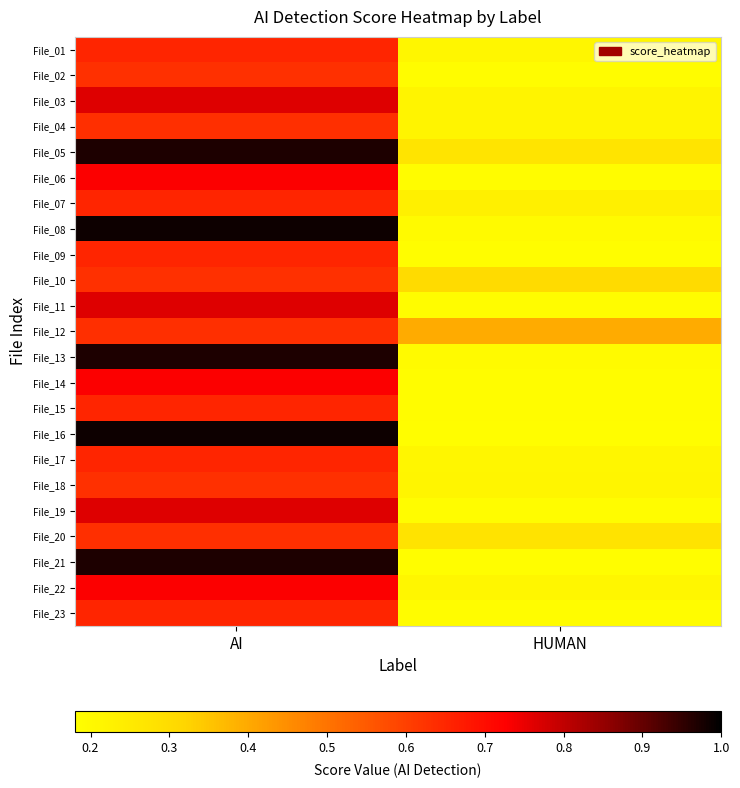

Reading right to left, extract all data points from this chart.

File_01: HUMAN=0.2	AI=0.7
File_02: HUMAN=0.2	AI=0.6
File_03: HUMAN=0.2	AI=0.8
File_04: HUMAN=0.2	AI=0.6
File_05: HUMAN=0.3	AI=1.0
File_06: HUMAN=0.2	AI=0.7
File_07: HUMAN=0.2	AI=0.7
File_08: HUMAN=0.2	AI=1.0
File_09: HUMAN=0.2	AI=0.7
File_10: HUMAN=0.3	AI=0.6
File_11: HUMAN=0.2	AI=0.8
File_12: HUMAN=0.4	AI=0.6
File_13: HUMAN=0.2	AI=1.0
File_14: HUMAN=0.2	AI=0.7
File_15: HUMAN=0.2	AI=0.7
File_16: HUMAN=0.2	AI=1.0
File_17: HUMAN=0.2	AI=0.7
File_18: HUMAN=0.2	AI=0.6
File_19: HUMAN=0.2	AI=0.8
File_20: HUMAN=0.3	AI=0.6
File_21: HUMAN=0.2	AI=1.0
File_22: HUMAN=0.2	AI=0.7
File_23: HUMAN=0.2	AI=0.7